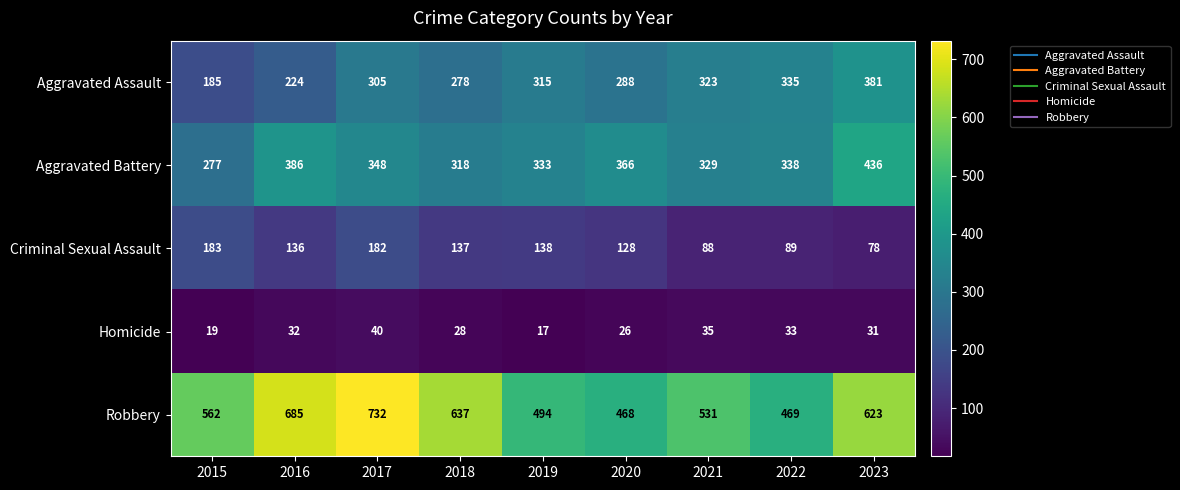

Where is Homicide nearest to the value 28?

2018